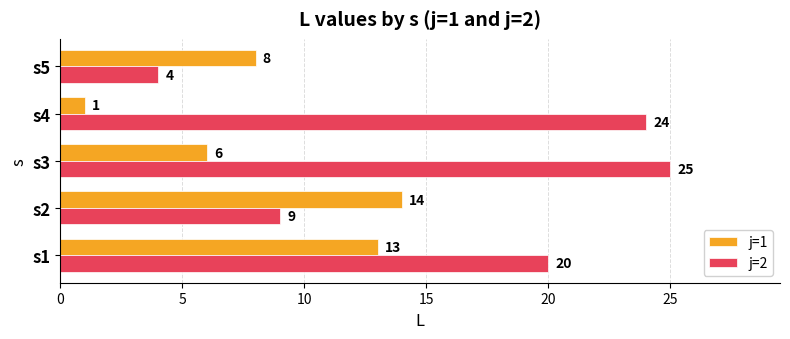

What is the average value of the j=1 series?

8